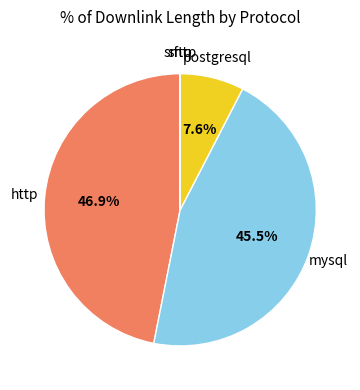

Which slice is the largest?

http